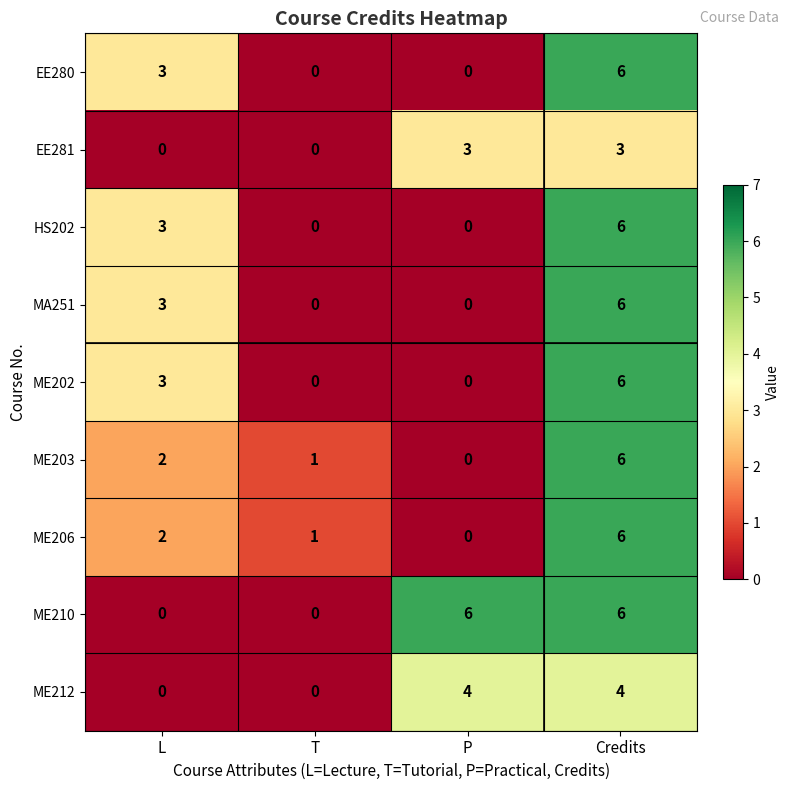

How many categories are shown in the chart?

4